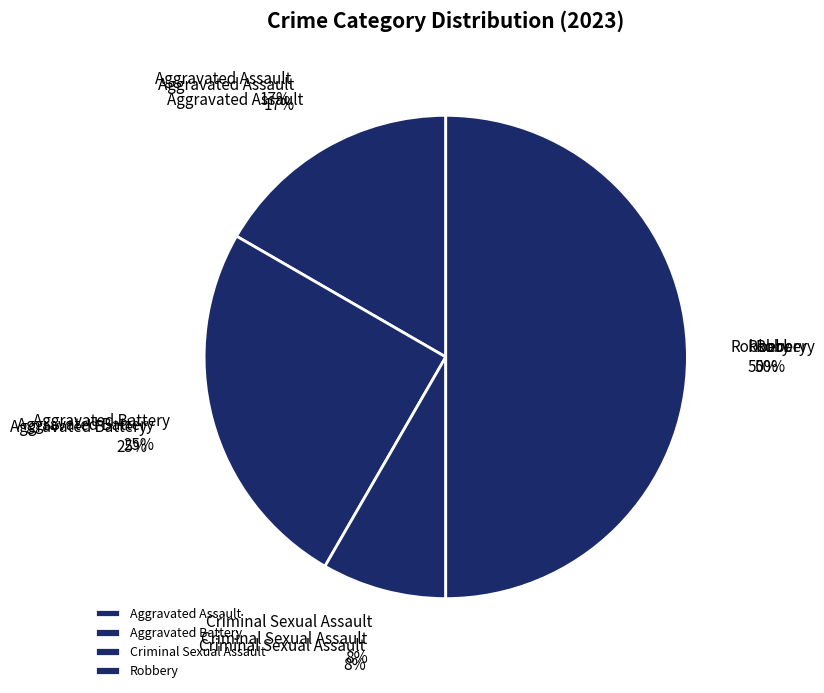

True or false: Aggravated Battery accounts for 25% of the total.

True